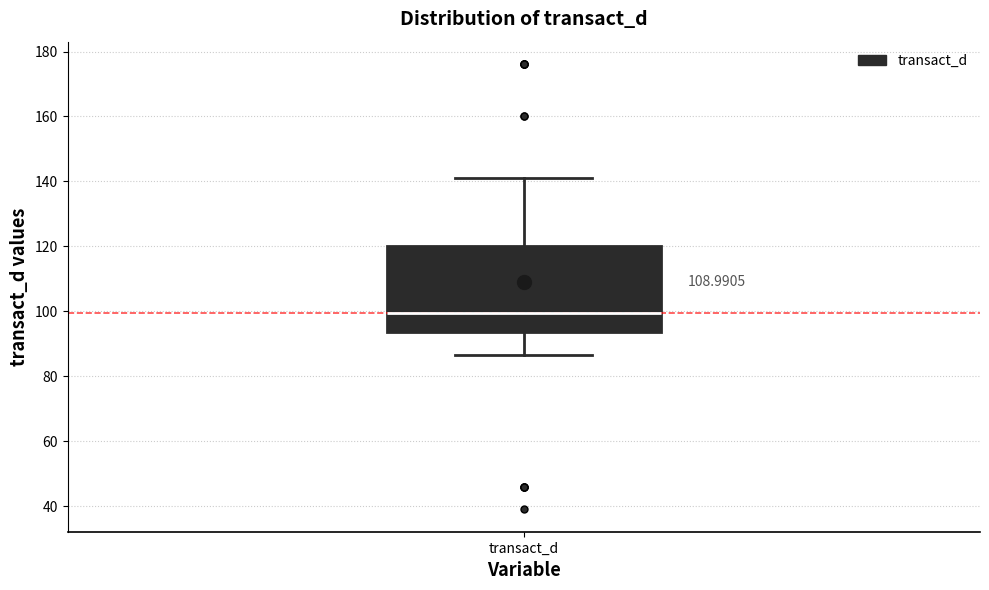

Read this box plot against the y-axis: the position of the median line, the range covered by the box, and the ends of both whiskers. The values are not printed on the chart, so give them approximately, as read against the axis.

median 100, box 94 to 120, whiskers 86 to 142